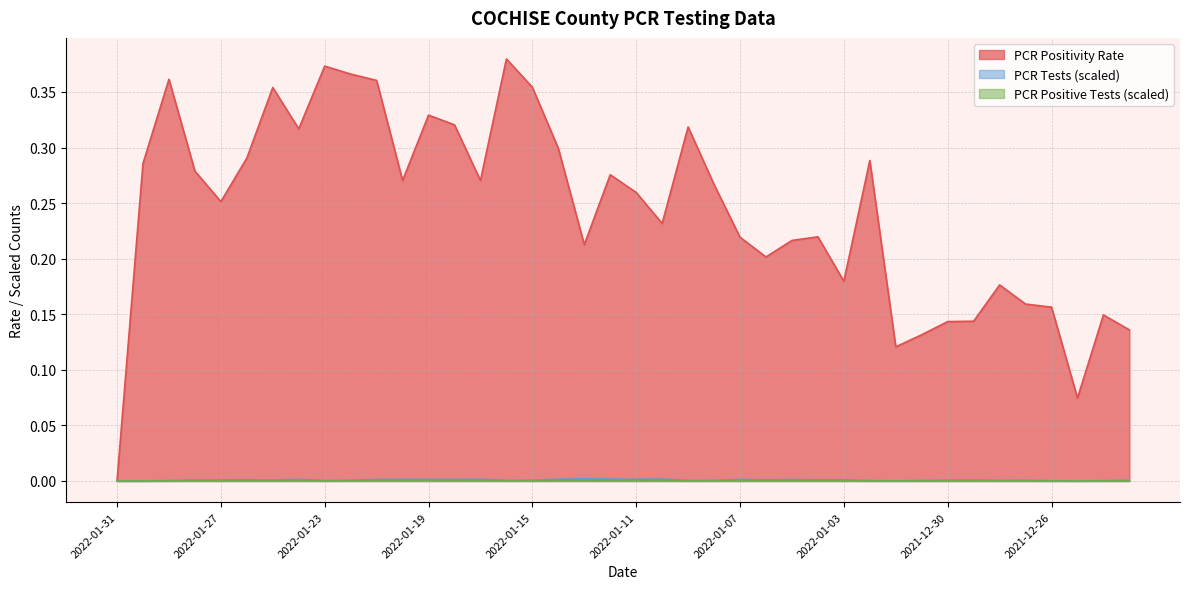

Rank the series at 2022-01-02 from highest to lowest value.

PCR Positivity Rate, PCR Tests (scaled), PCR Positive Tests (scaled)